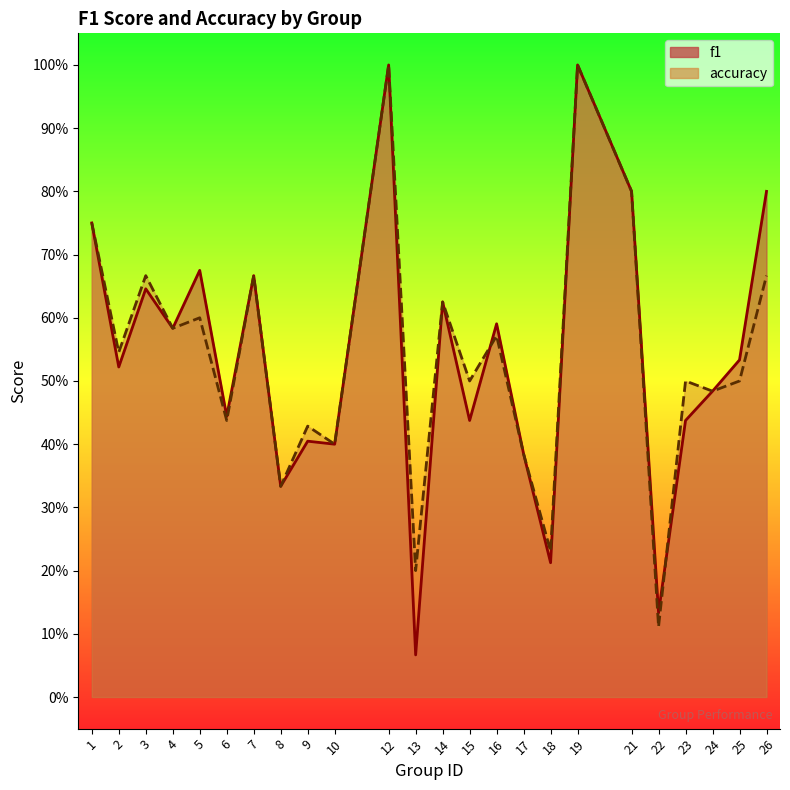

What is the sum of the accuracy values at 3 and 24?

1.2